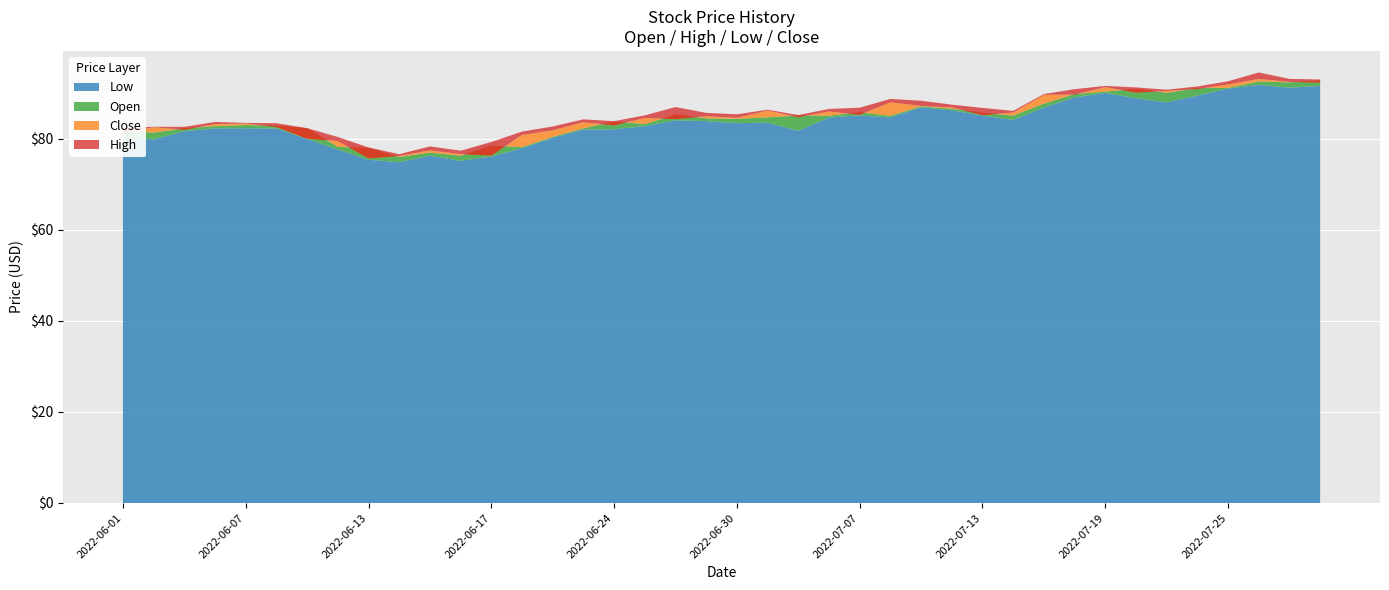

Reading right to left, what are all the values shown in this chart?

Low: 2022-07-28=91.6	2022-07-27=91.2	2022-07-26=91.8	2022-07-25=91.0	2022-07-22=89.5	2022-07-21=88.0	2022-07-20=88.9	2022-07-19=90.1	2022-07-18=89.1	2022-07-15=86.9	2022-07-14=84.2	2022-07-13=85.1	2022-07-12=86.3	2022-07-11=86.9	2022-07-08=84.7	2022-07-07=85.2	2022-07-06=84.7	2022-07-05=81.8	2022-07-01=83.6	2022-06-30=83.4	2022-06-29=83.9	2022-06-28=84.1	2022-06-27=82.8	2022-06-24=82.1	2022-06-23=82.0	2022-06-22=80.2	2022-06-21=77.9	2022-06-17=76.1	2022-06-16=75.2	2022-06-15=76.3	2022-06-14=74.9	2022-06-13=75.4	2022-06-10=77.7	2022-06-09=80.0	2022-06-08=82.3	2022-06-07=82.3	2022-06-06=82.3	2022-06-03=81.7	2022-06-02=79.9	2022-06-01=80.3
Open: 2022-07-28=92.8	2022-07-27=92.4	2022-07-26=92.6	2022-07-25=91.2	2022-07-22=91.2	2022-07-21=90.1	2022-07-20=91.0	2022-07-19=90.4	2022-07-18=89.8	2022-07-15=87.7	2022-07-14=85.1	2022-07-13=85.7	2022-07-12=86.6	2022-07-11=87.2	2022-07-08=85.1	2022-07-07=85.8	2022-07-06=85.1	2022-07-05=85.1	2022-07-01=84.7	2022-06-30=84.4	2022-06-29=84.5	2022-06-28=85.3	2022-06-27=83.2	2022-06-24=83.8	2022-06-23=82.3	2022-06-22=80.4	2022-06-21=78.2	2022-06-17=78.5	2022-06-16=76.3	2022-06-15=77.0	2022-06-14=76.0	2022-06-13=78.0	2022-06-10=78.2	2022-06-09=82.3	2022-06-08=82.9	2022-06-07=83.0	2022-06-06=82.8	2022-06-03=82.3	2022-06-02=81.4	2022-06-01=81.9
Close: 2022-07-28=92.3	2022-07-27=92.5	2022-07-26=93.2	2022-07-25=91.9	2022-07-22=90.9	2022-07-21=90.5	2022-07-20=90.2	2022-07-19=91.3	2022-07-18=89.7	2022-07-15=89.7	2022-07-14=85.8	2022-07-13=85.2	2022-07-12=86.9	2022-07-11=87.2	2022-07-08=88.0	2022-07-07=85.3	2022-07-06=86.0	2022-07-05=84.8	2022-07-01=86.2	2022-06-30=84.6	2022-06-29=84.9	2022-06-28=84.3	2022-06-27=84.6	2022-06-24=83.0	2022-06-23=83.6	2022-06-22=81.9	2022-06-21=80.9	2022-06-17=76.3	2022-06-16=76.6	2022-06-15=77.5	2022-06-14=76.2	2022-06-13=75.7	2022-06-10=79.5	2022-06-09=80.0	2022-06-08=82.6	2022-06-07=83.3	2022-06-06=83.2	2022-06-03=82.0	2022-06-02=82.6	2022-06-01=81.2
High: 2022-07-28=93.0	2022-07-27=93.2	2022-07-26=94.6	2022-07-25=92.7	2022-07-22=91.5	2022-07-21=90.8	2022-07-20=91.3	2022-07-19=91.6	2022-07-18=90.9	2022-07-15=89.8	2022-07-14=86.1	2022-07-13=86.8	2022-07-12=87.5	2022-07-11=88.4	2022-07-08=88.8	2022-07-07=86.8	2022-07-06=86.6	2022-07-05=85.2	2022-07-01=86.4	2022-06-30=85.4	2022-06-29=85.7	2022-06-28=87.0	2022-06-27=85.2	2022-06-24=83.9	2022-06-23=84.3	2022-06-22=82.7	2022-06-21=81.6	2022-06-17=79.3	2022-06-16=77.4	2022-06-15=78.3	2022-06-14=76.6	2022-06-13=78.1	2022-06-10=80.4	2022-06-09=82.3	2022-06-08=83.4	2022-06-07=83.5	2022-06-06=83.7	2022-06-03=82.6	2022-06-02=82.7	2022-06-01=82.3